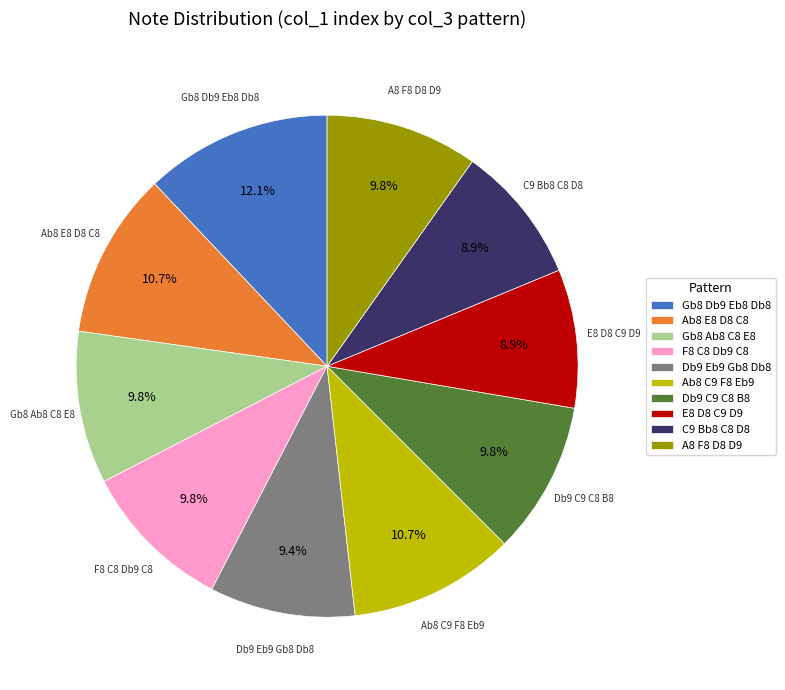

Does any single category account for the majority?

No